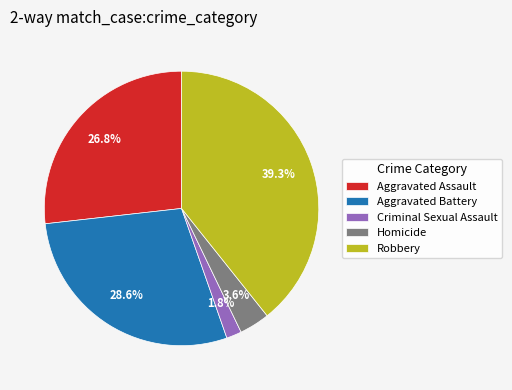

Which has a higher value, Criminal Sexual Assault or Aggravated Assault?

Aggravated Assault